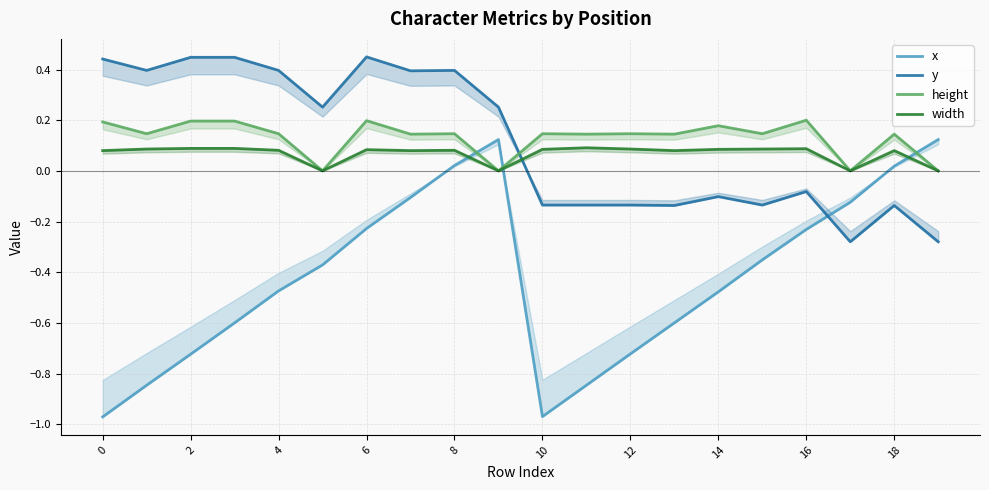

What is the sum of all width values?

1.4